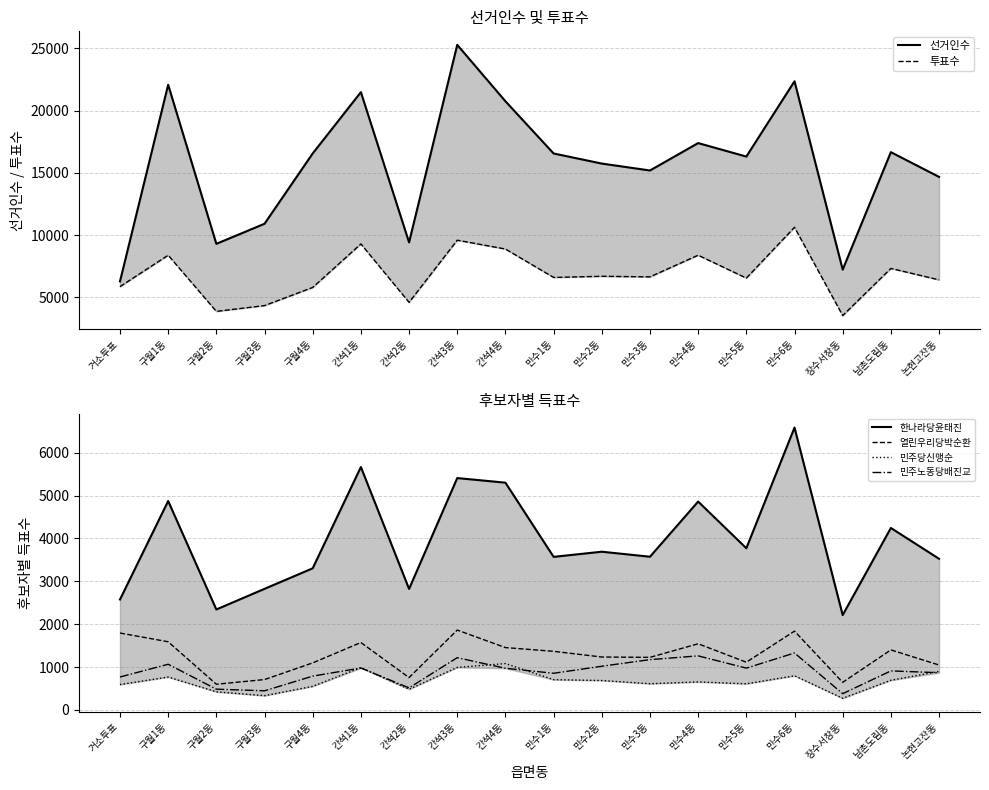

What are all the series names shown in the legend?

선거인수, 투표수, 한나라당윤태진, 열린우리당박순환, 민주당신맹순, 민주노동당배진교